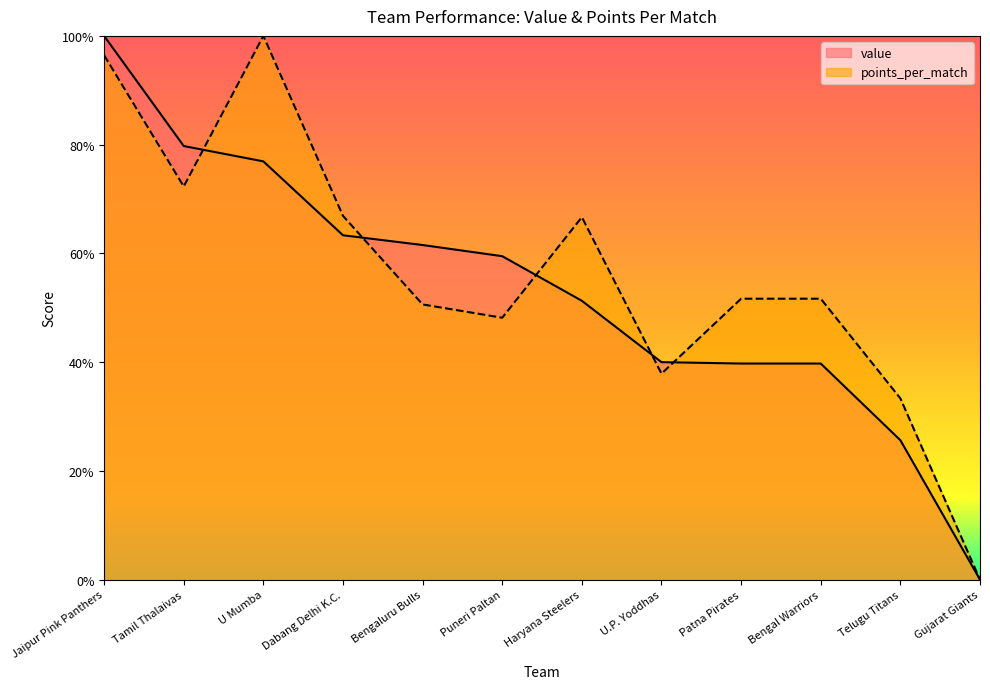

How many distinct data groups are displayed?

2